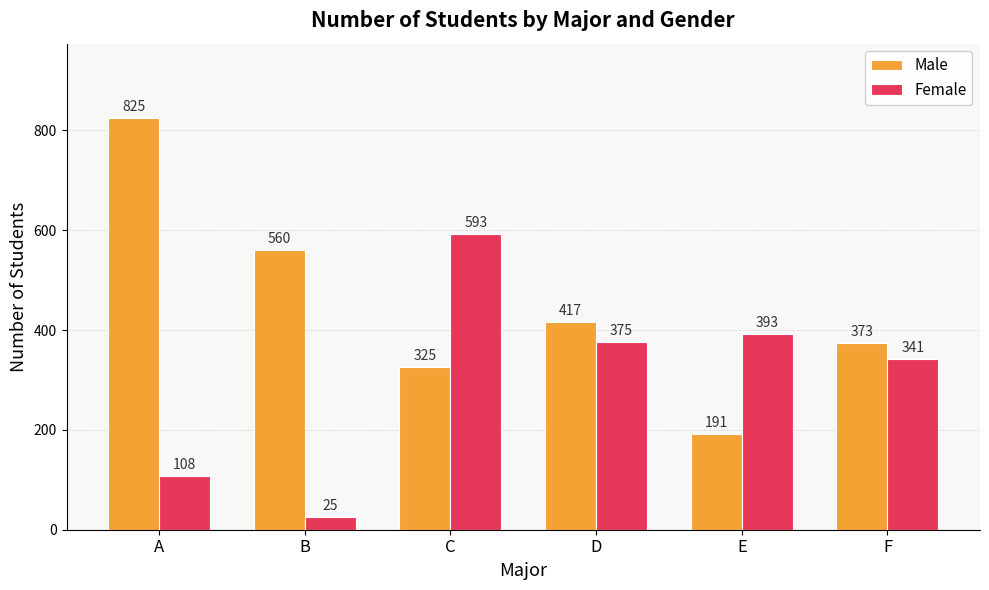

How many data points in Male are less than 417?

3